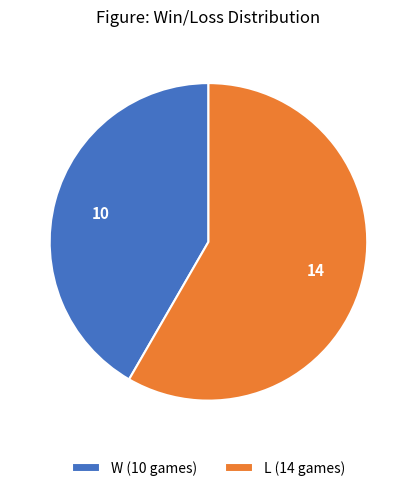

Does any single category account for the majority?

Yes